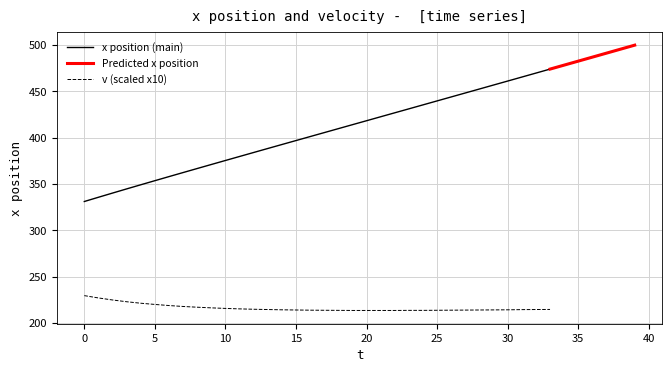

True or false: v (scaled x10) and x position (main) intersect in this chart.

False